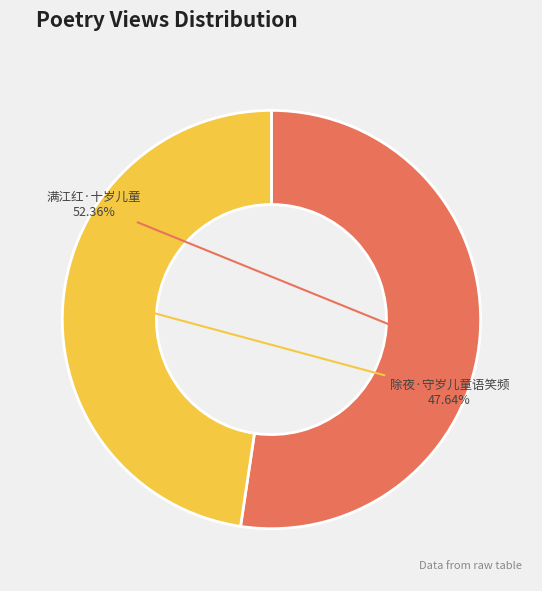

What portion of the pie excludes 满江红·十岁儿童?

47.6%